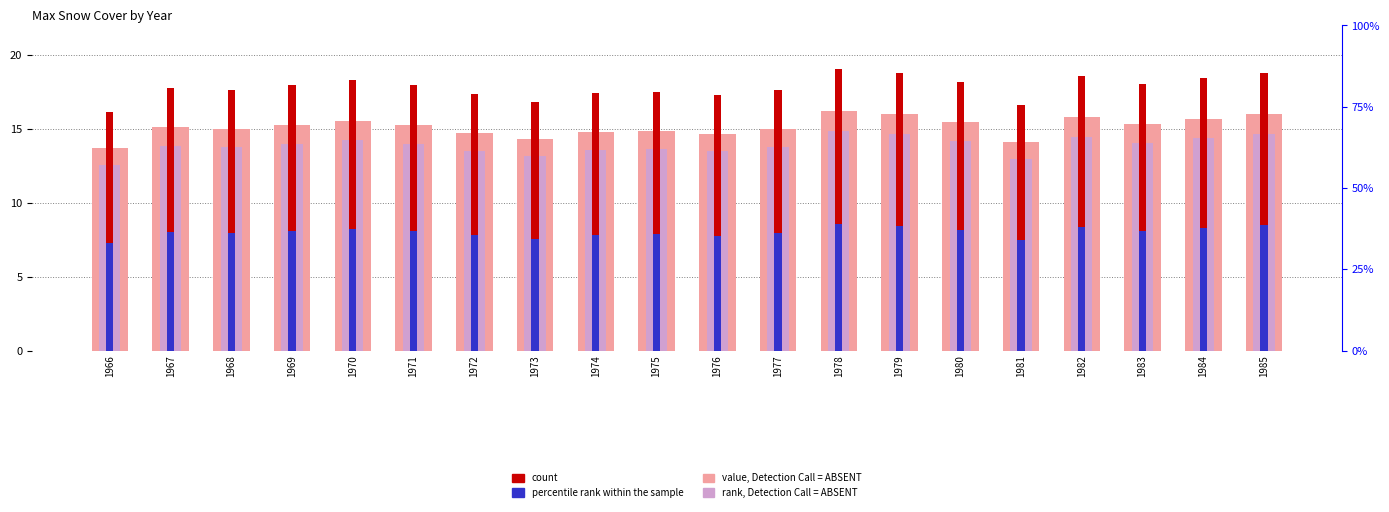

Is the value of value, Detection Call = ABSENT at 1981 greater than the value of percentile rank within the sample at 1981?

Yes